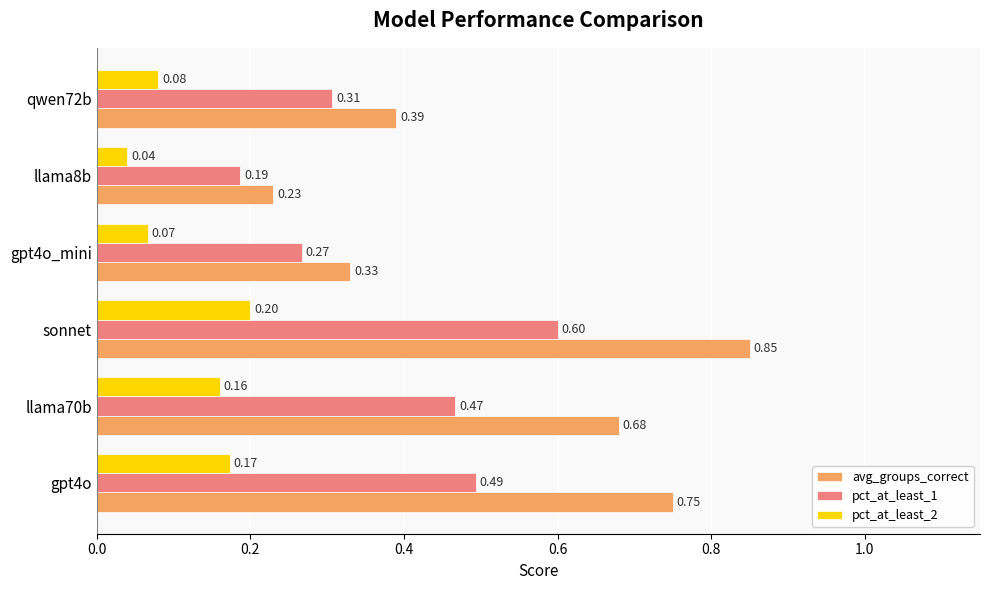

What is the sum of all avg_groups_correct values?

3.2